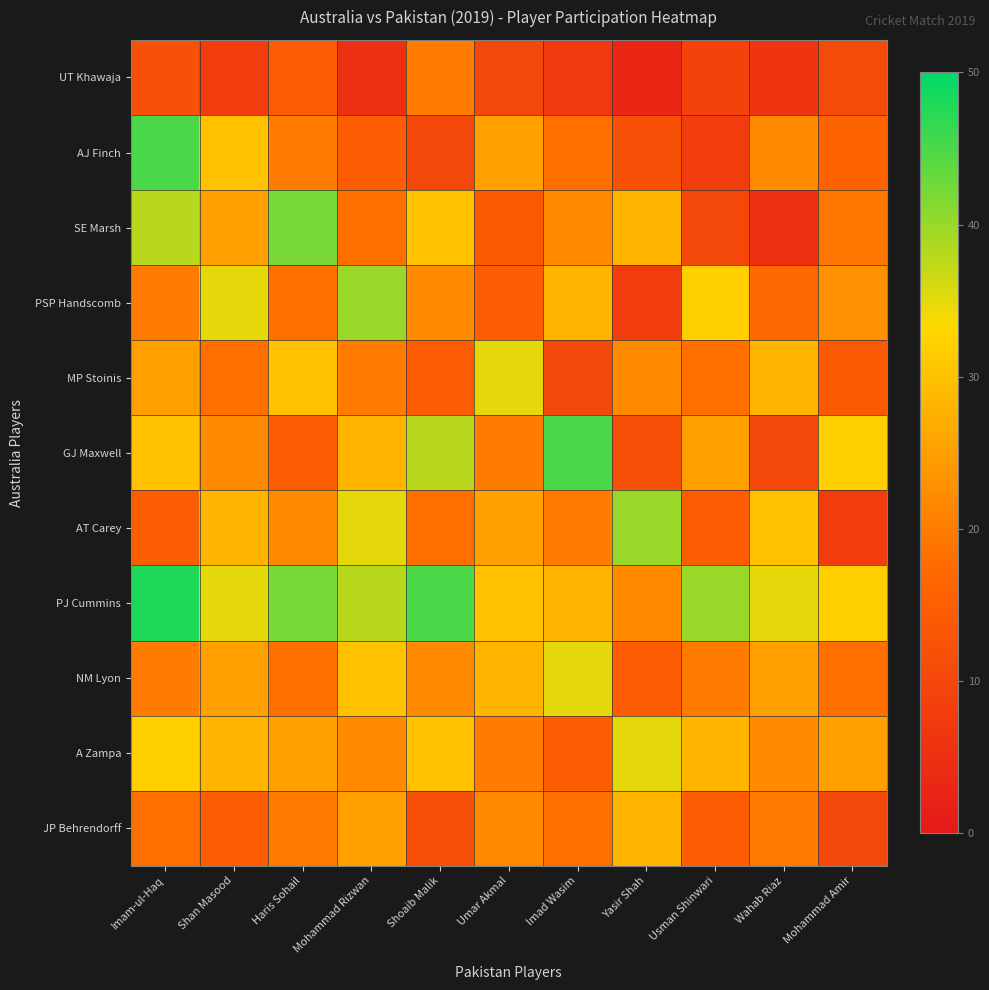

Which series changed the most between Haris Sohail and Wahab Riaz?

SE Marsh